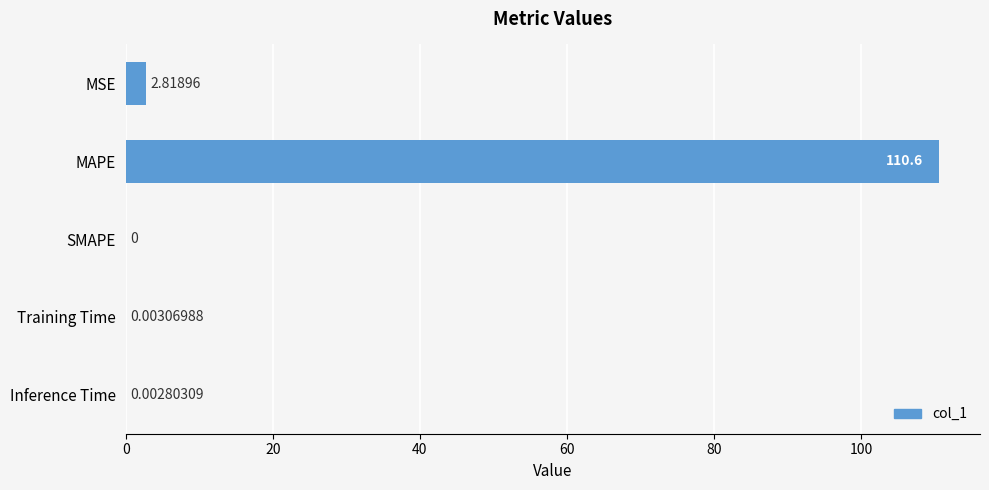

What is the sum of all values?

113.5